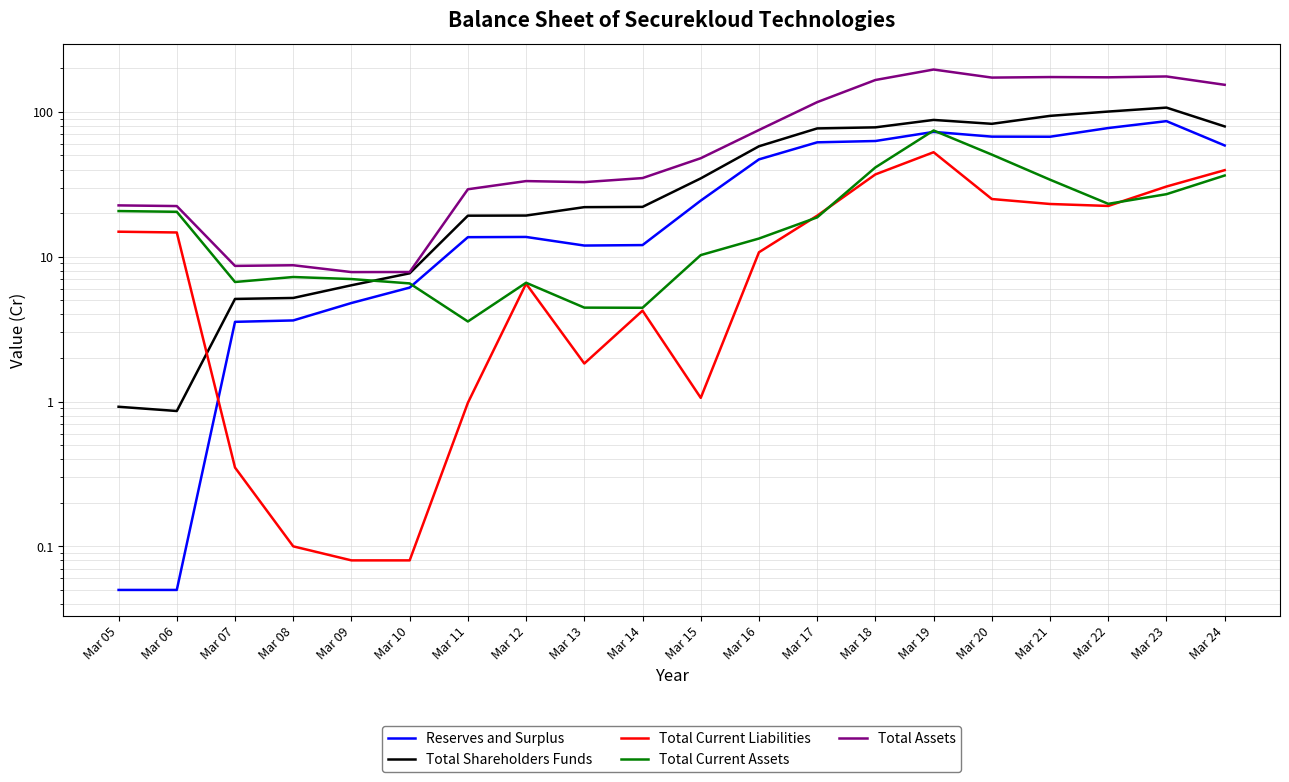

Is the value of Total Current Liabilities at Mar 20 greater than the value of Total Current Assets at Mar 15?

Yes